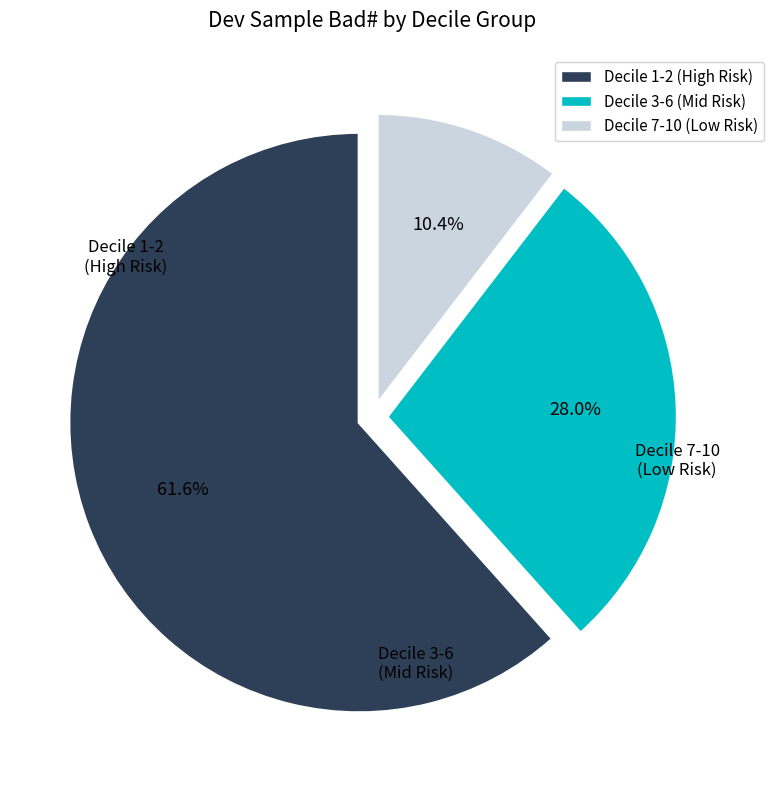

Is there any slice that represents more than half of the pie?

Yes